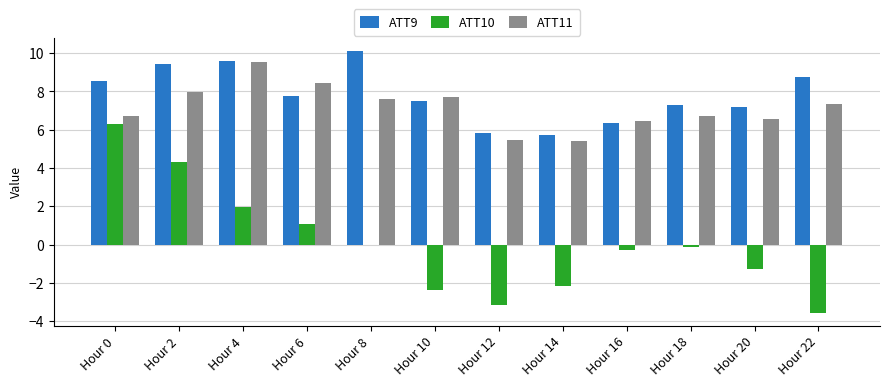

What is the maximum value shown in the chart?

10.1